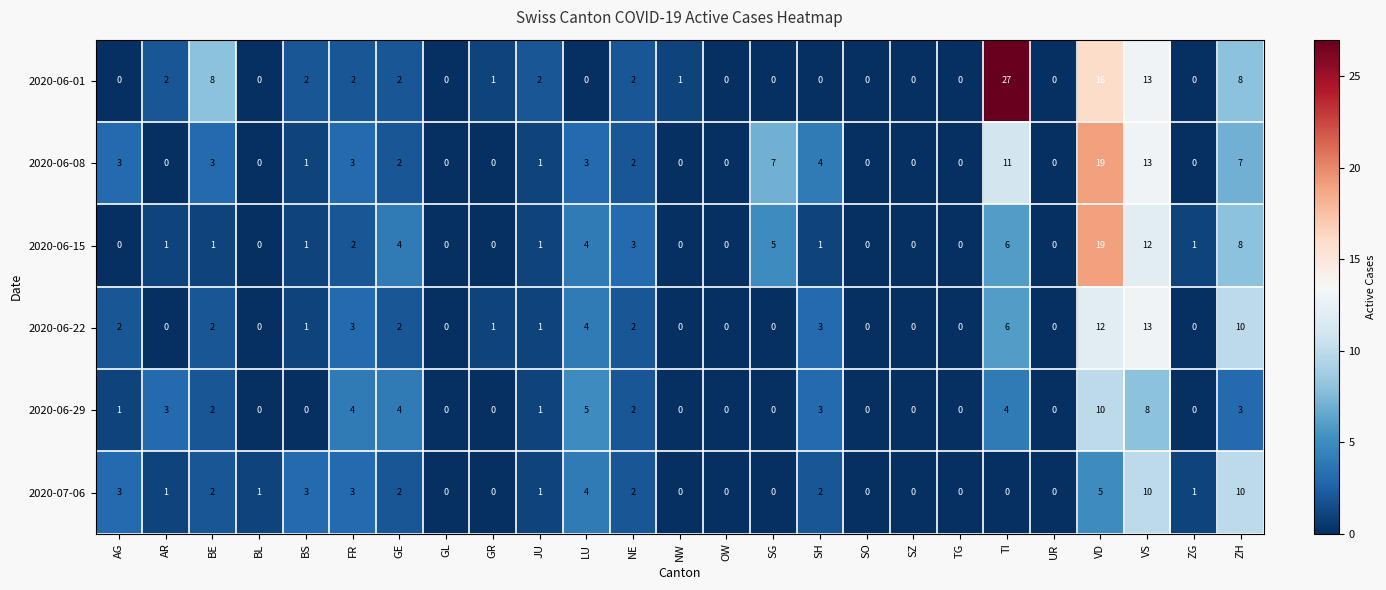

Which series has the widest spread of values?

2020-06-01